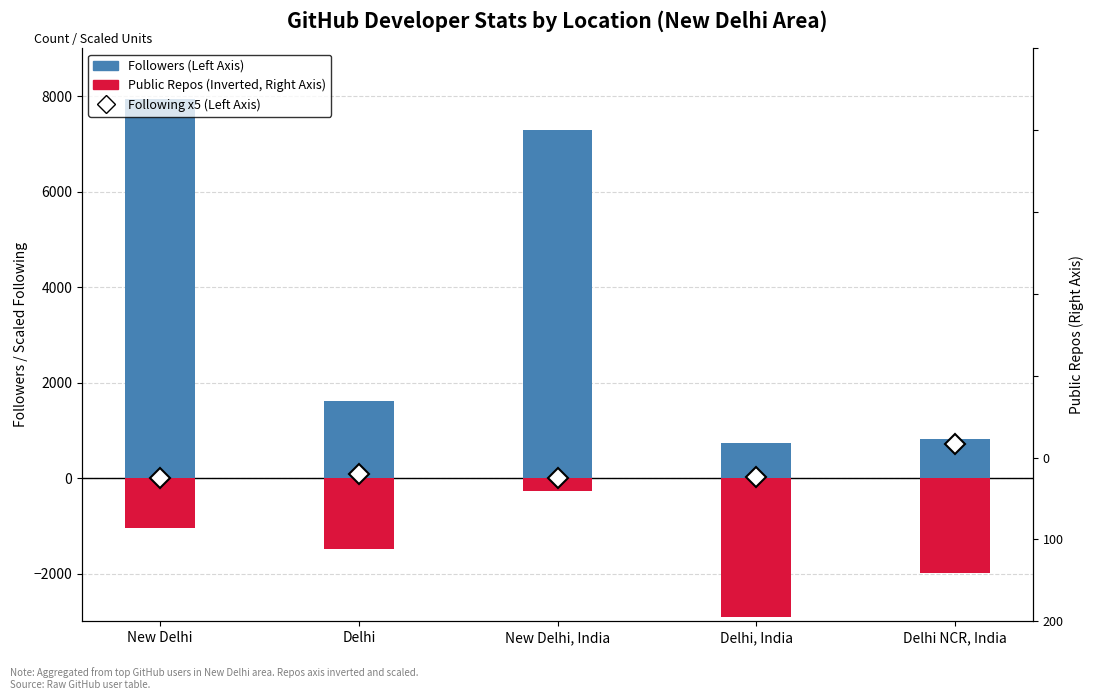

Between New Delhi and Delhi, which is larger?

Delhi